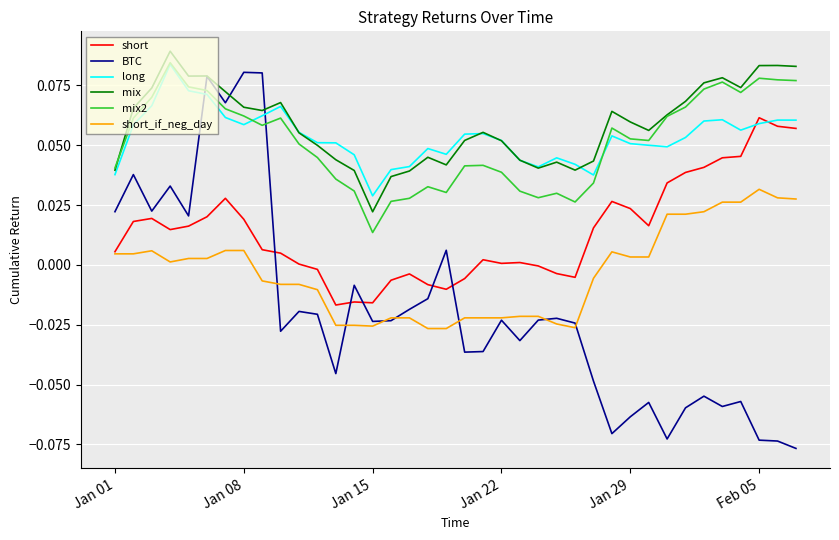

Which series has the widest spread of values?

BTC